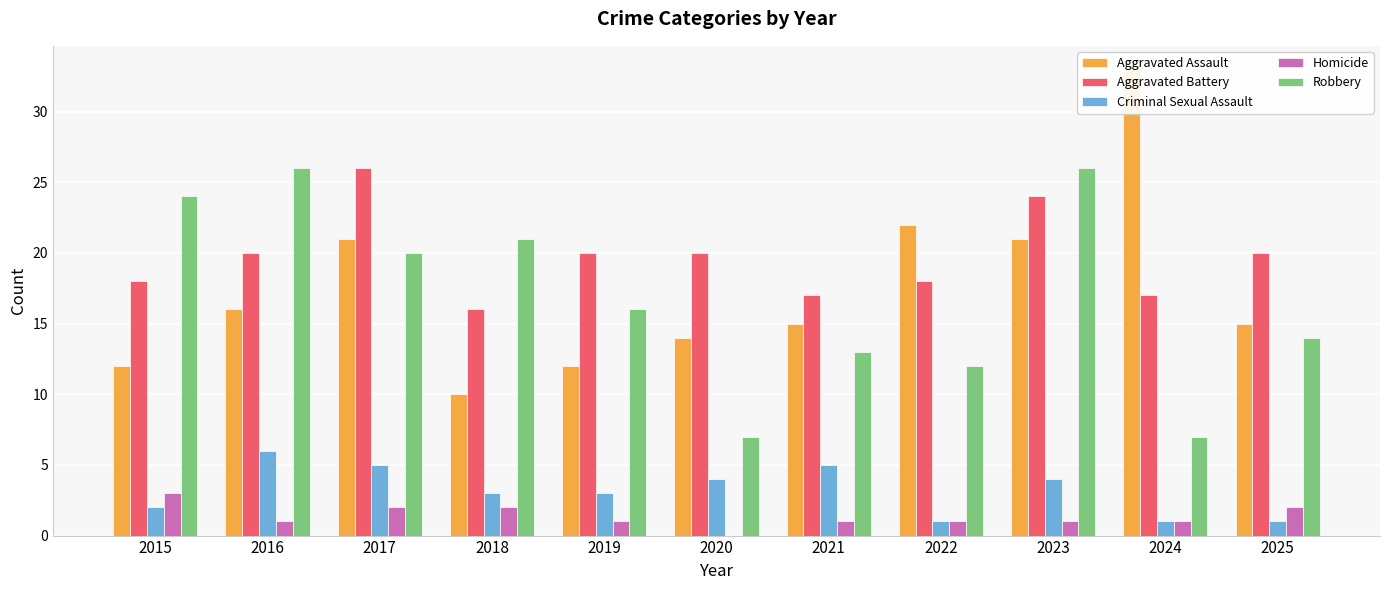

What is the lowest value of the Aggravated Battery series?

16